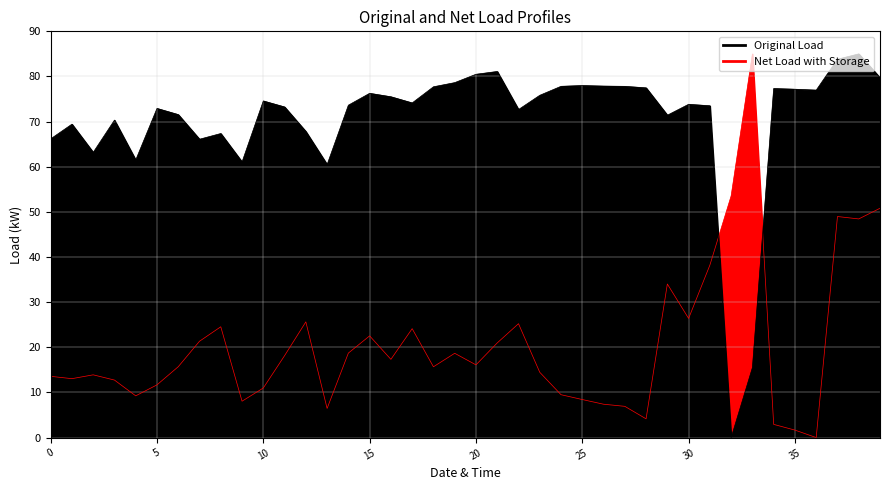

True or false: y has more than 1 interior local peaks.

True